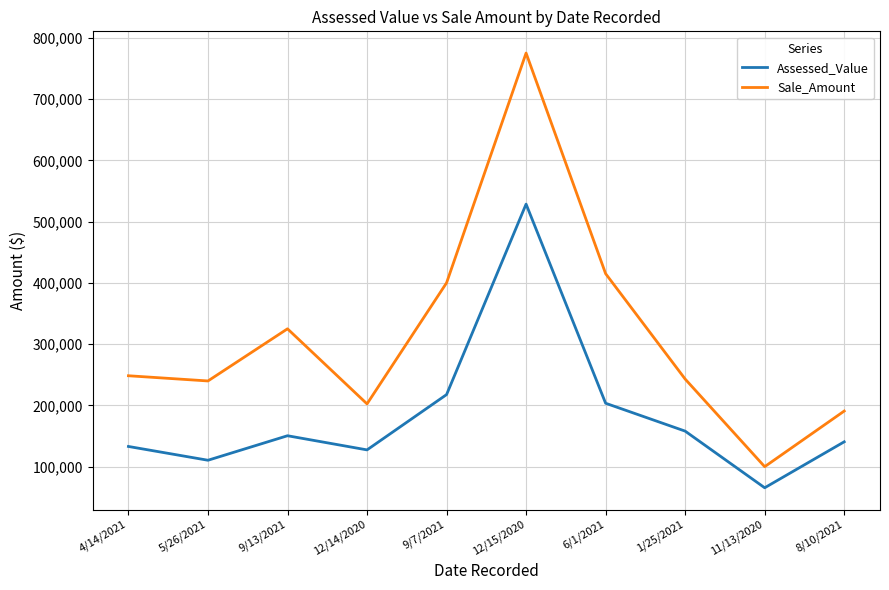

Rank the series by their average value, from lowest to highest.

Assessed_Value, Sale_Amount